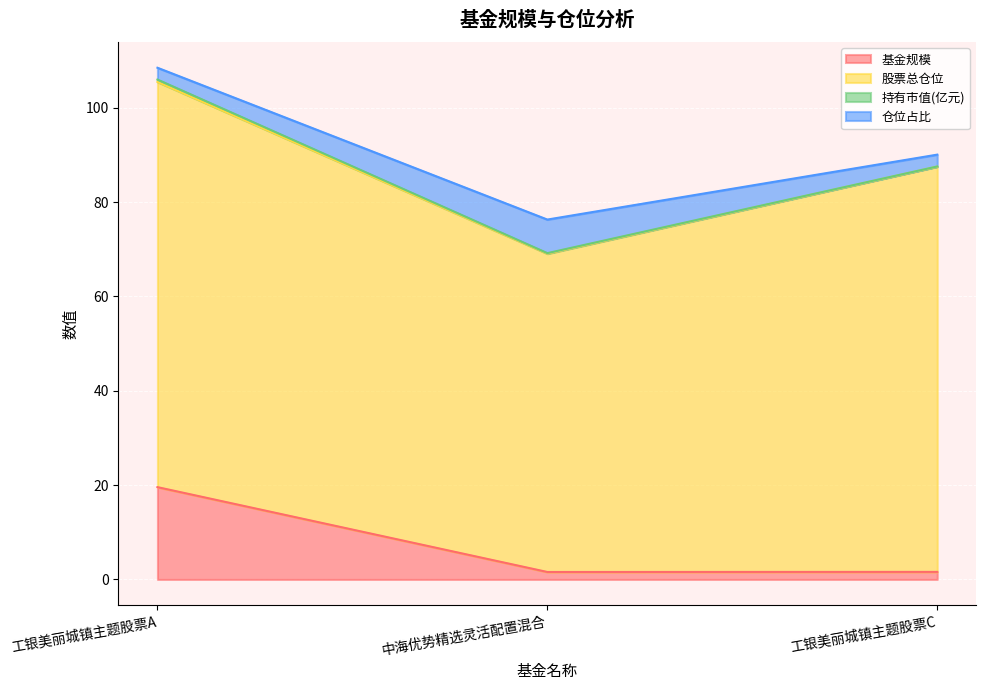

List the series in order of their peak value, lowest first.

持有市值(亿元), 仓位占比, 基金规模, 股票总仓位